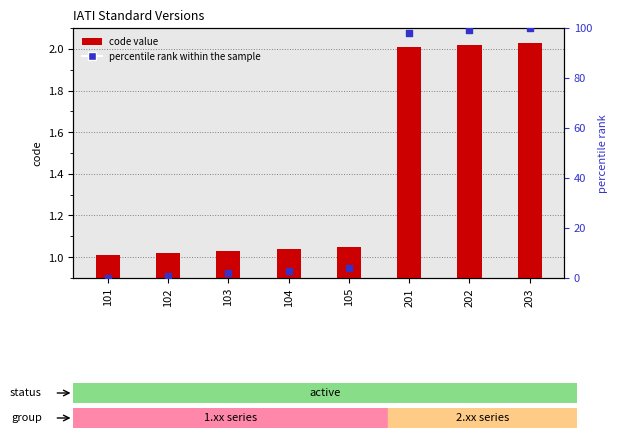

At how many categories does at least one series exceed 66?

3